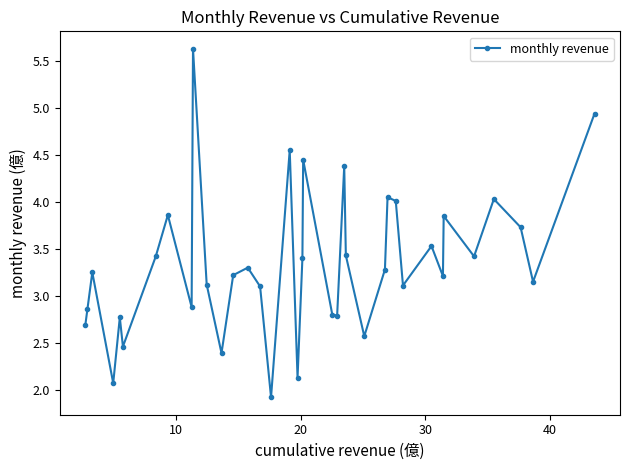

What is the smallest value displayed?

1.9